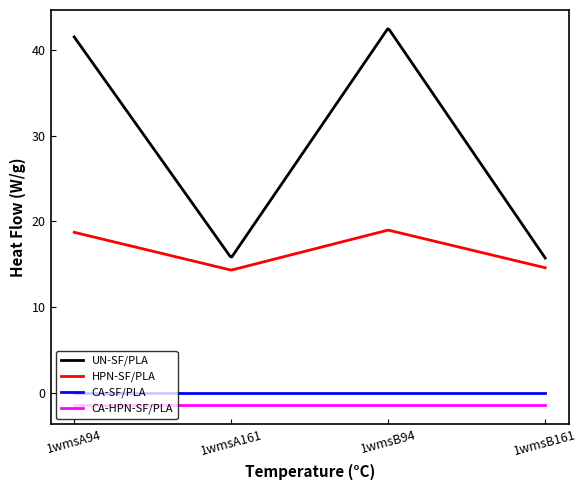

True or false: CA-HPN-SF/PLA and HPN-SF/PLA cross at least once.

False